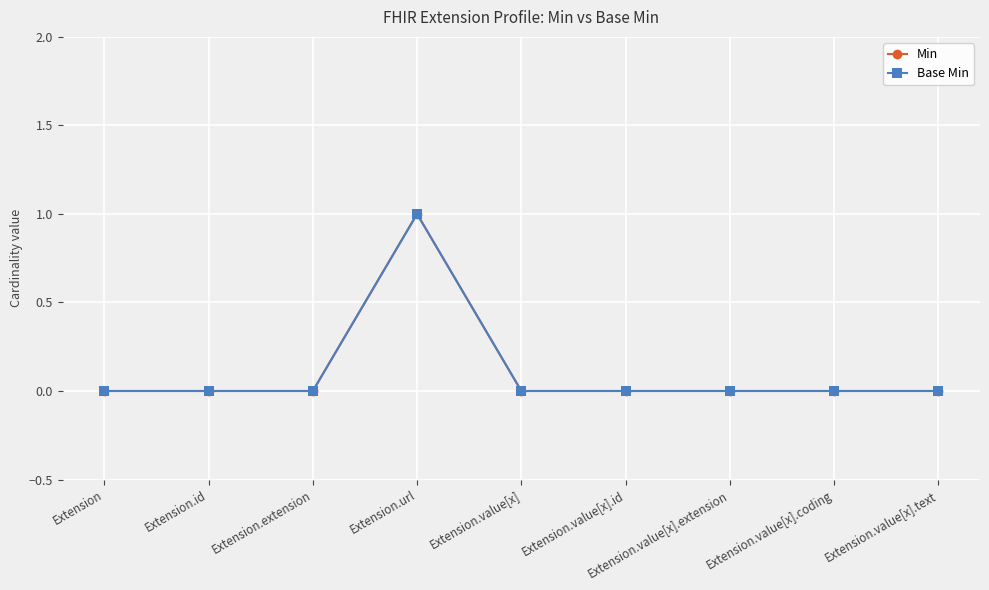

Which has a higher value, Extension.value[x].text or Extension?

Extension.value[x].text